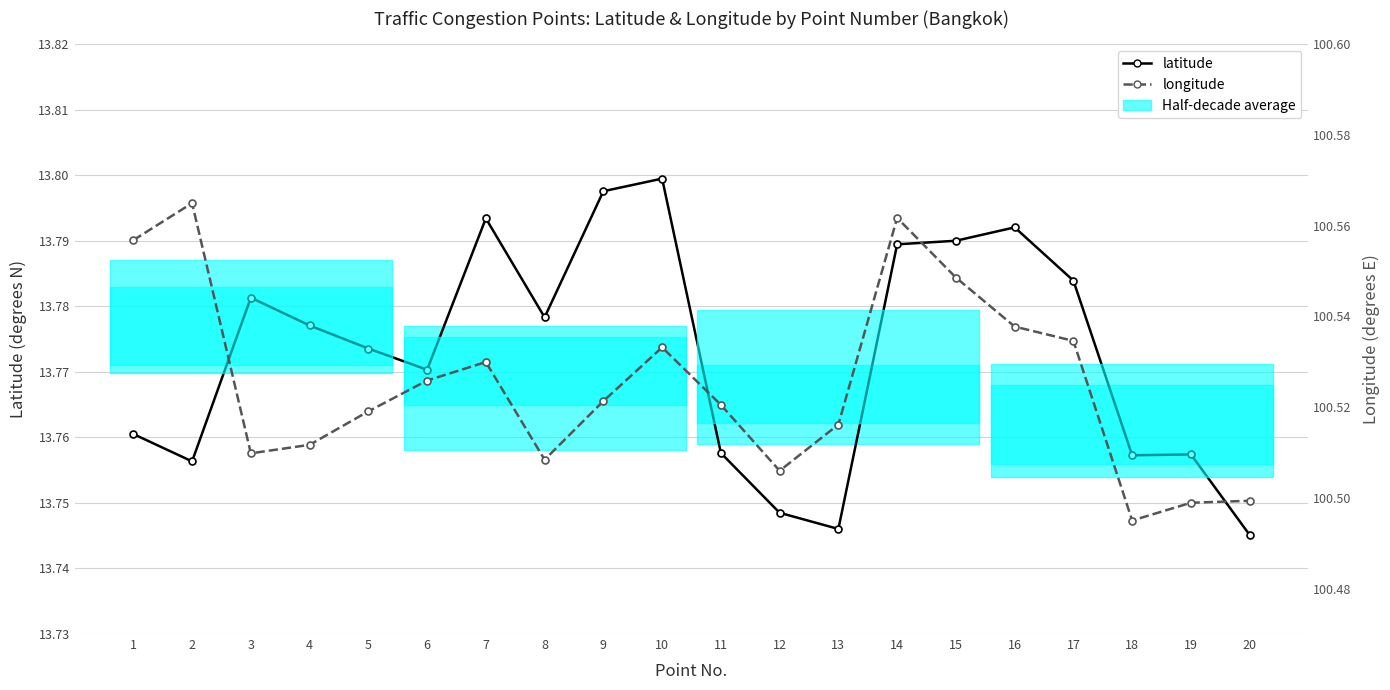

What is the value of the latitude point at the 20th from the left?

13.7